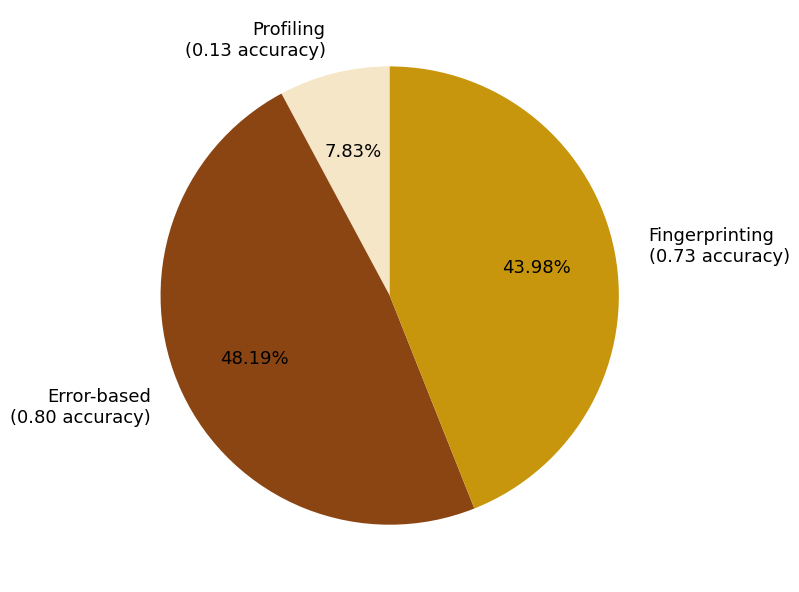

The Fingerprinting slice represents 44% of the pie. True or false?

True